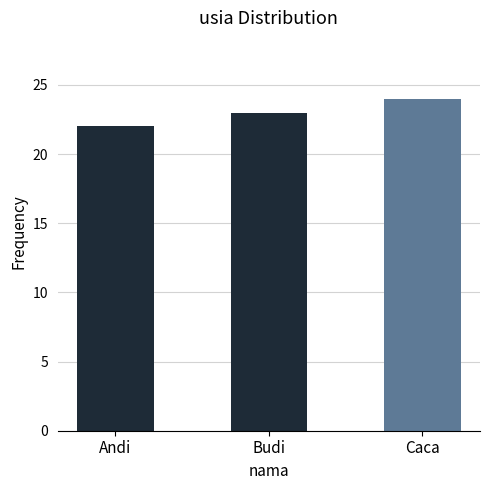

How many categories are shown in the chart?

3